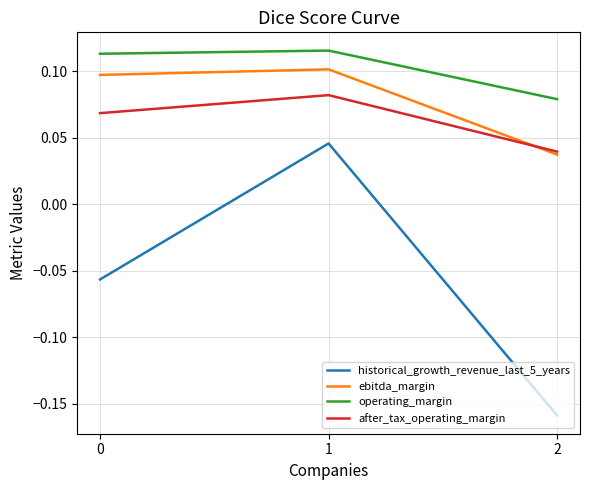

Rank the series by their maximum value, from lowest to highest.

historical_growth_revenue_last_5_years, after_tax_operating_margin, ebitda_margin, operating_margin